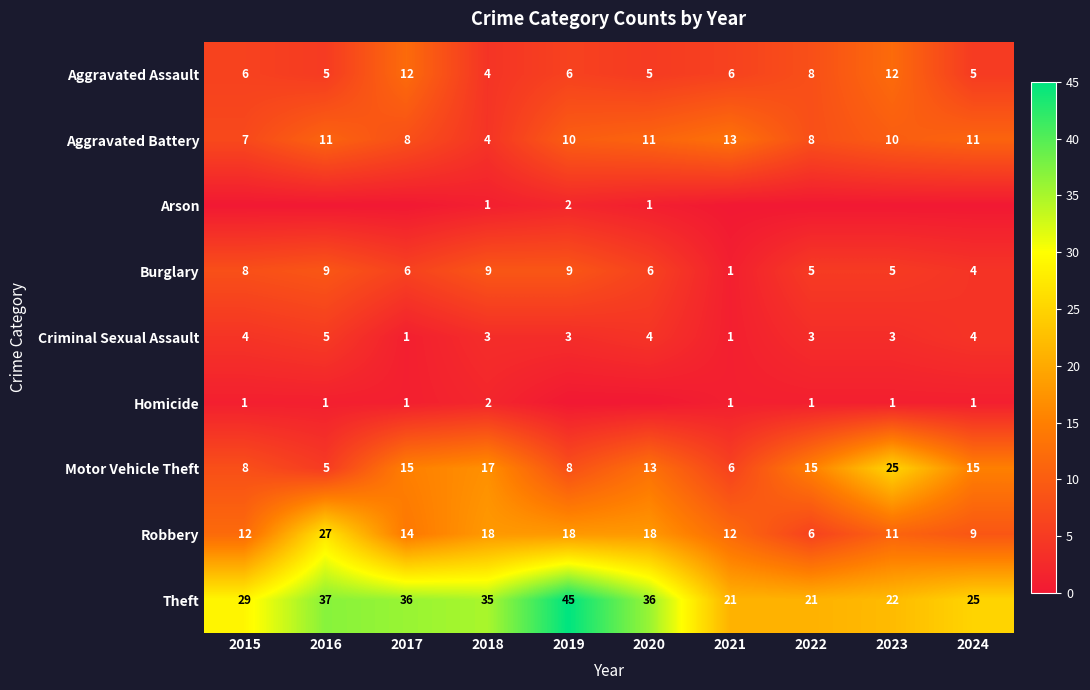

Which series changed the most between 2015 and 2019?

Theft